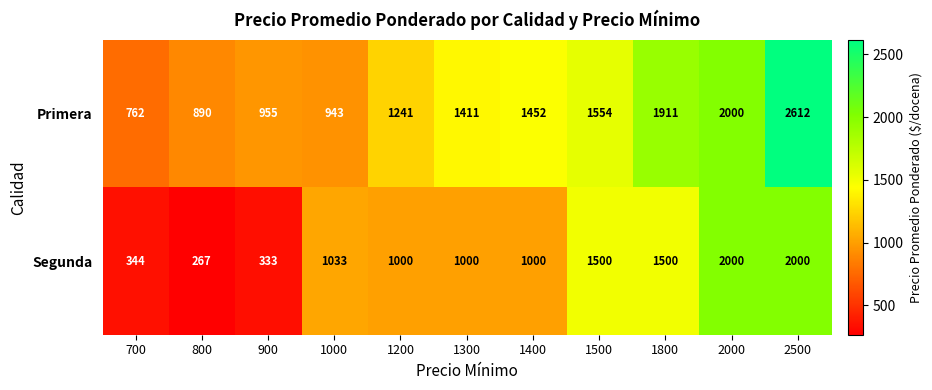

Which series has the largest range (max minus min)?

Primera